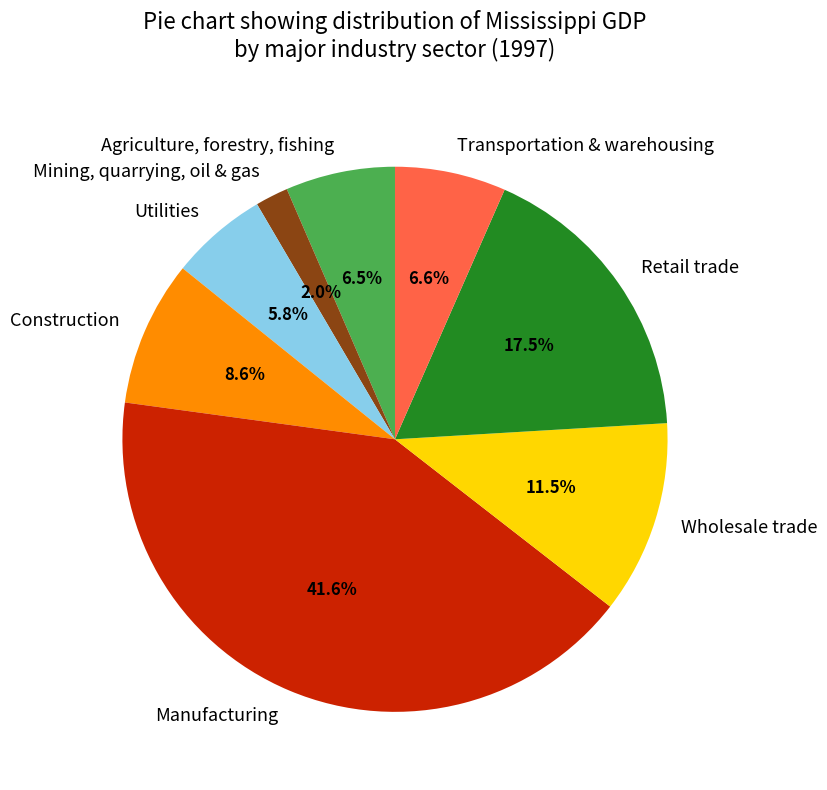

Rank the categories by value from highest to lowest.

Manufacturing, Retail trade, Wholesale trade, Construction, Transportation & warehousing, Agriculture, forestry, fishing, Utilities, Mining, quarrying, oil & gas